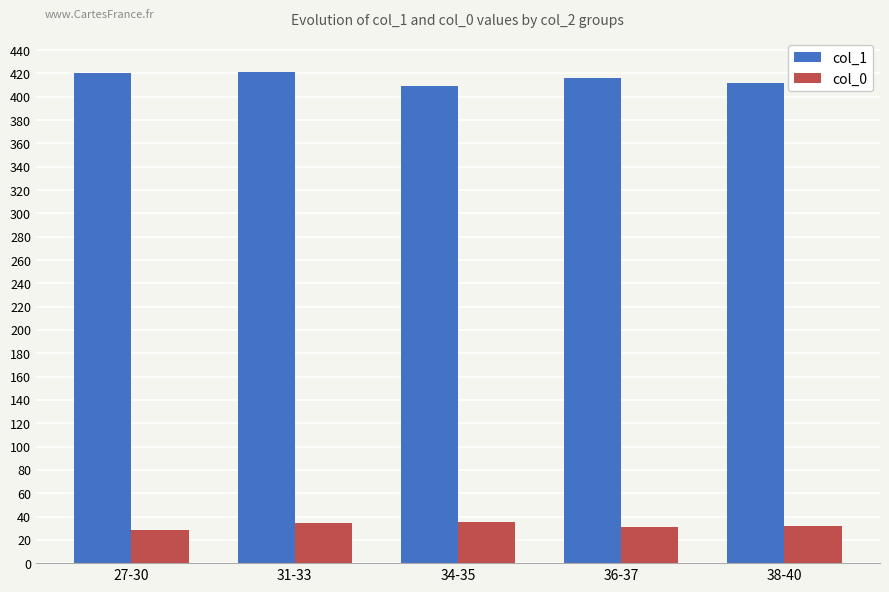

What is the highest value of the col_0 series?

35